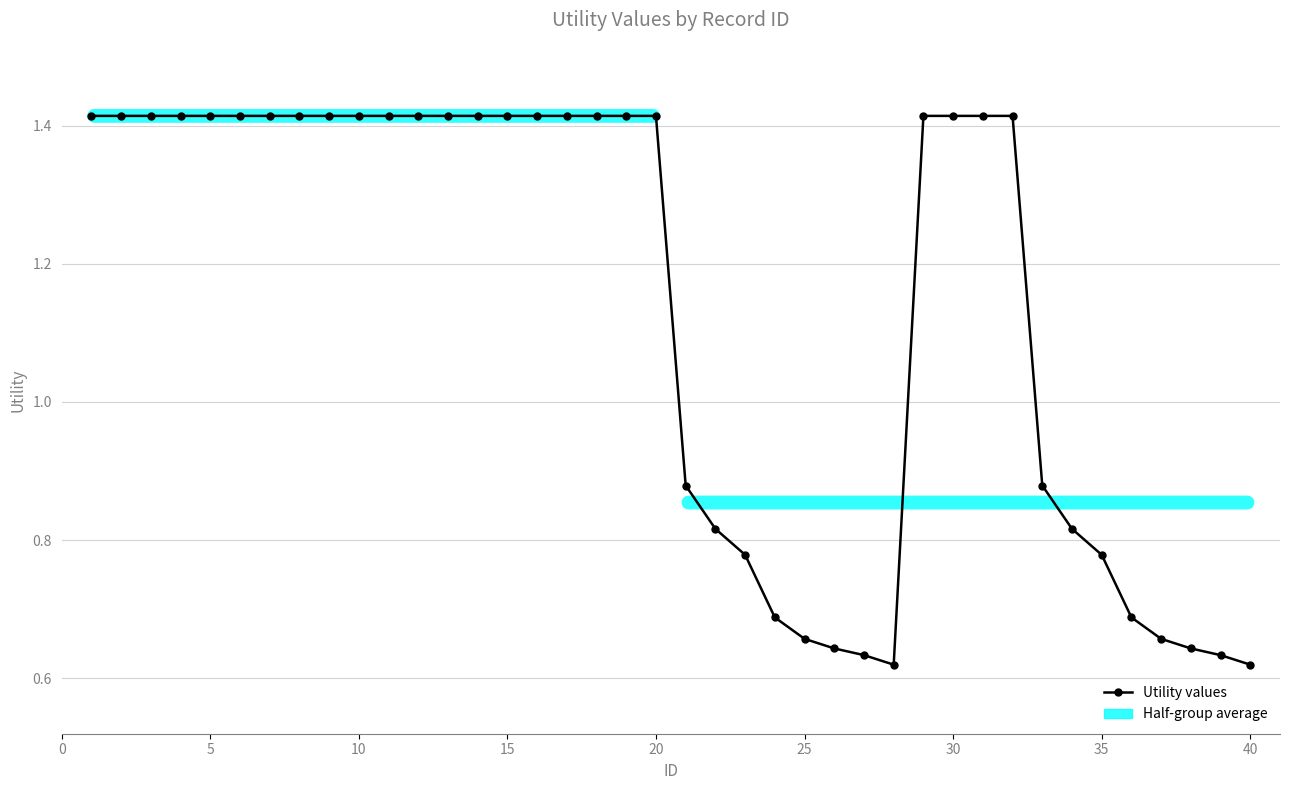

Count the values in the range 0 to 1.

16